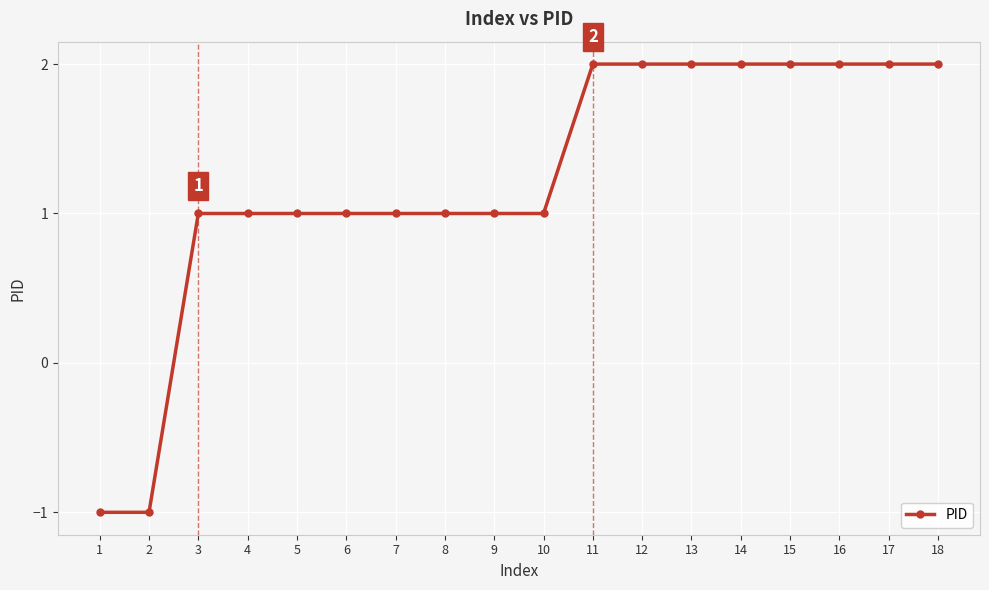

True or false: the data shows 2 at 14.

True